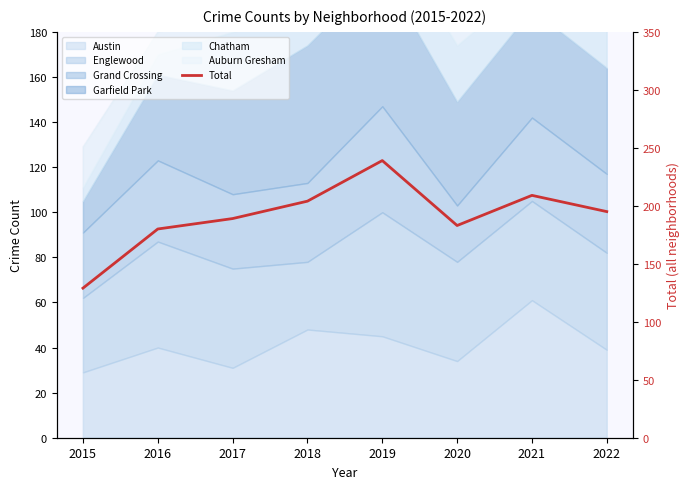

What is the difference between the values at 2016 and 2019?

59